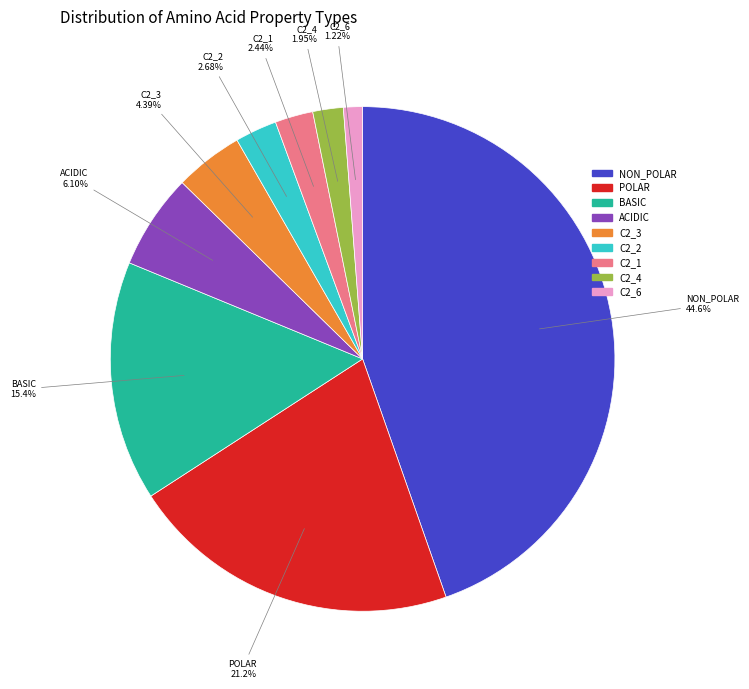

Is there any slice that represents more than half of the pie?

No